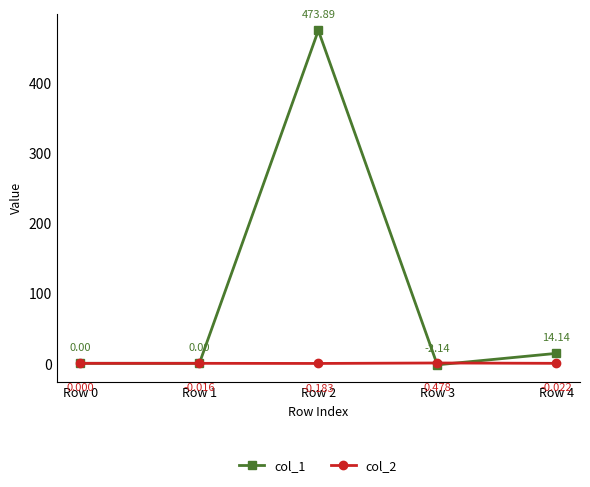

The col_2 series shows 0.0 at Row 0. True or false?

True